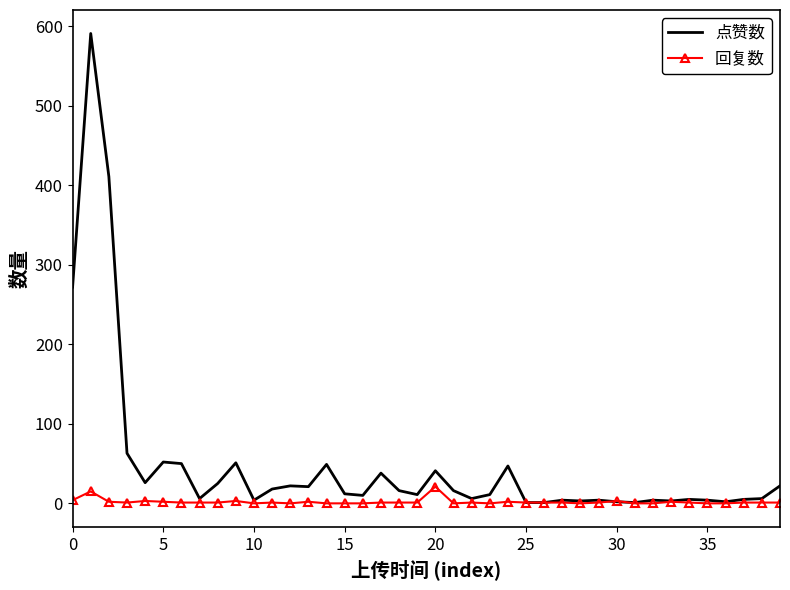

What is the maximum value for 点赞数?

591